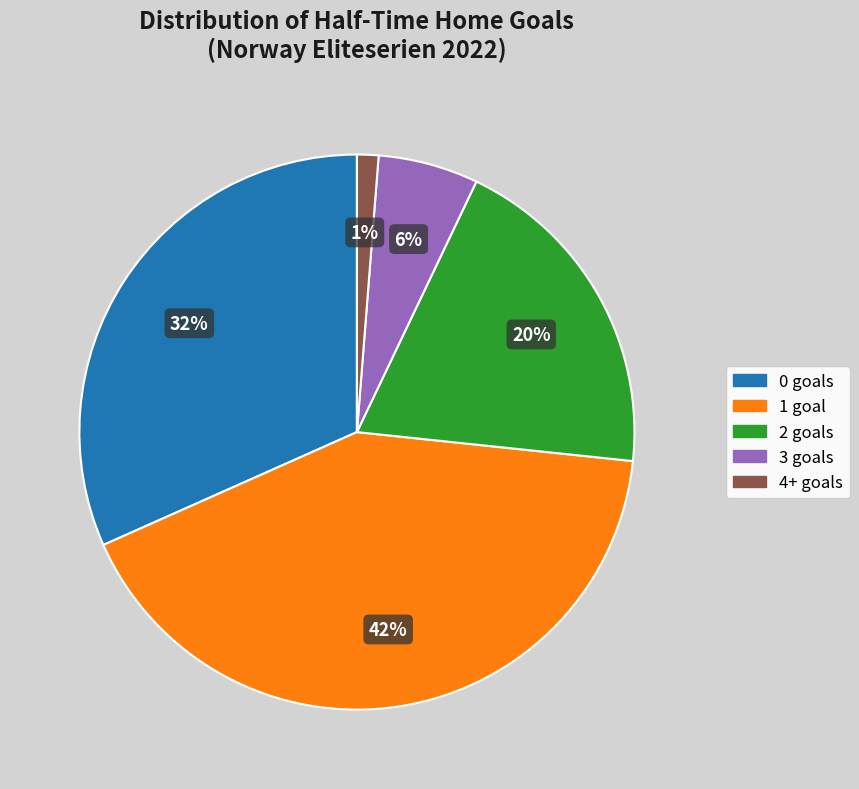

Is there any slice that represents more than half of the pie?

No